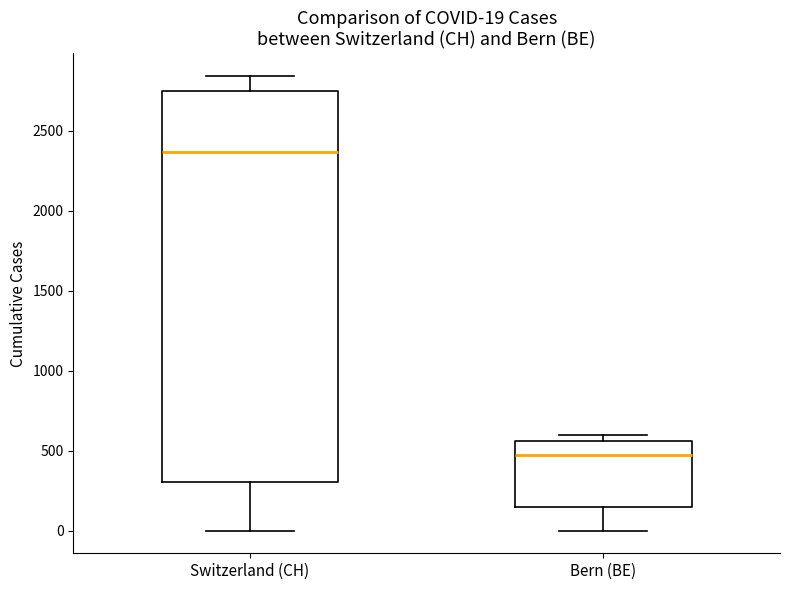

Comparing the boxes themselves (not the whiskers), which one is the tallest?

Switzerland (CH)